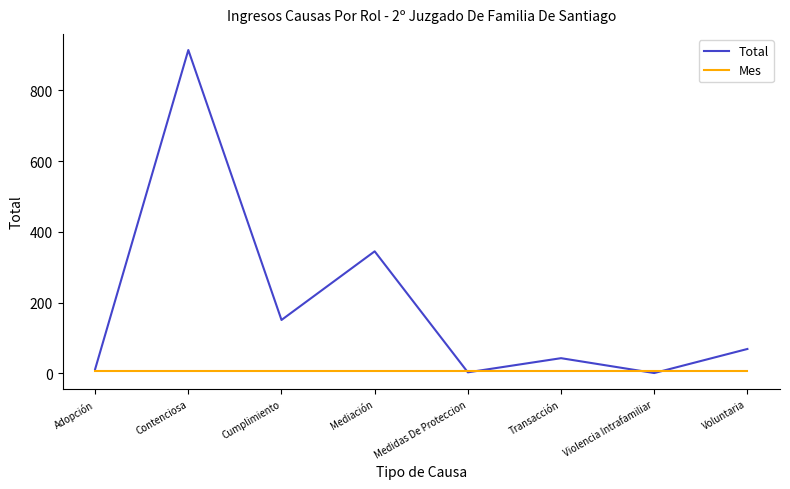

What is the smallest value displayed?

1